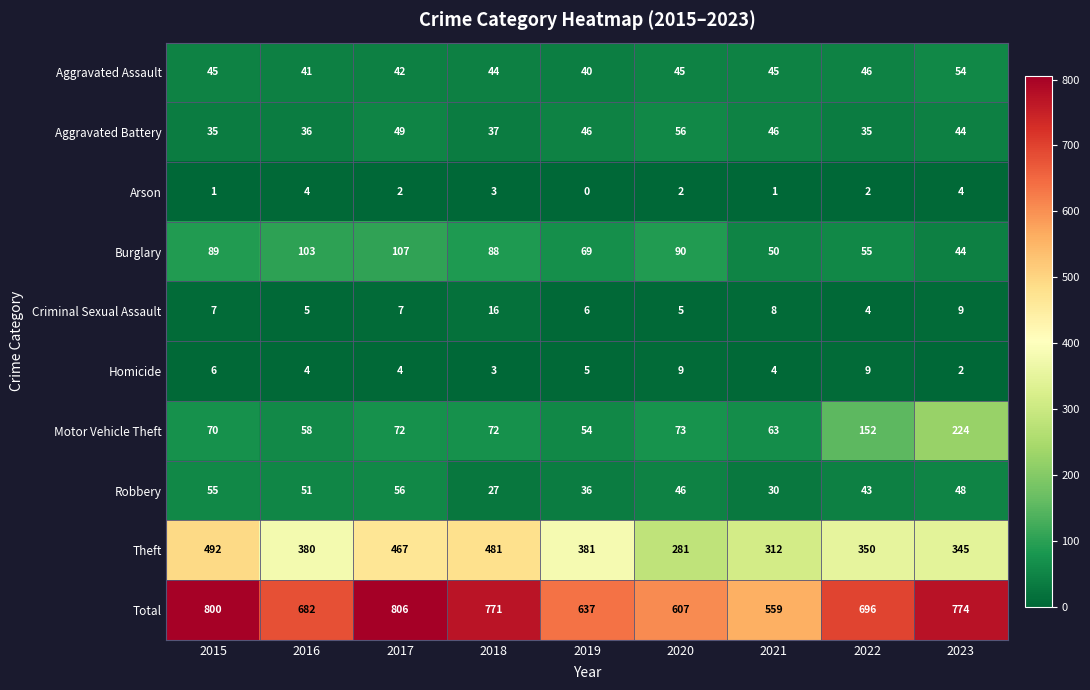

What is the difference between the Homicide values at 2022 and 2018?

6